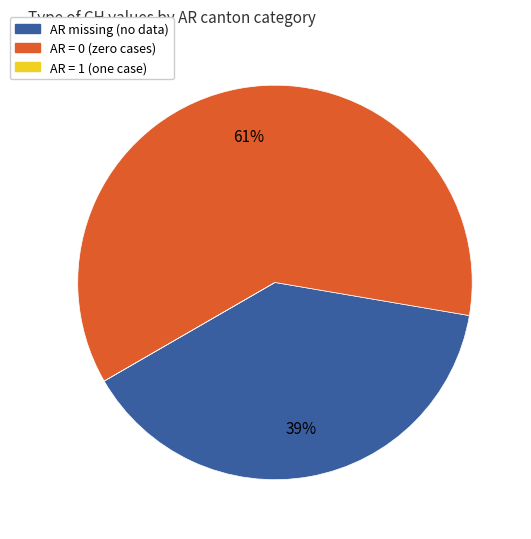

Does any single category account for the majority?

Yes